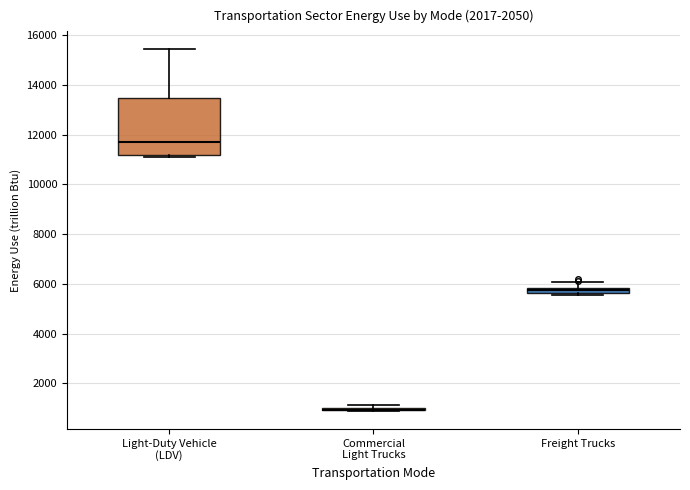

Comparing the boxes themselves (not the whiskers), which one is the tallest?

Light-Duty Vehicle (LDV)